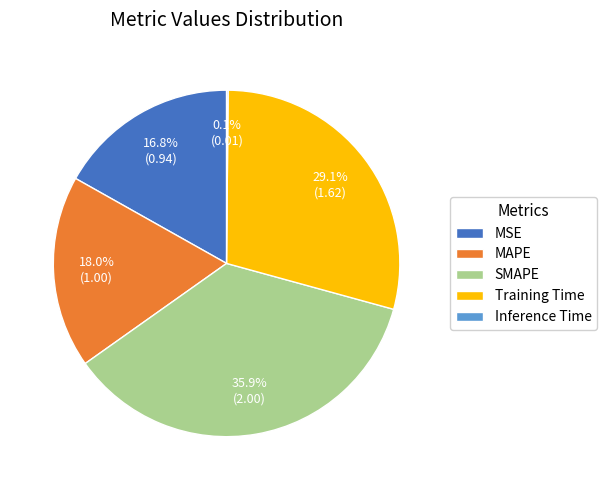

What is the largest slice in the pie chart?

SMAPE